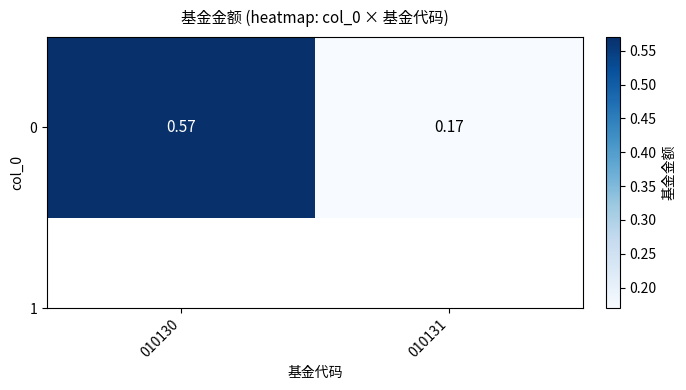

At which category does the chart reach its peak across all series?

010130